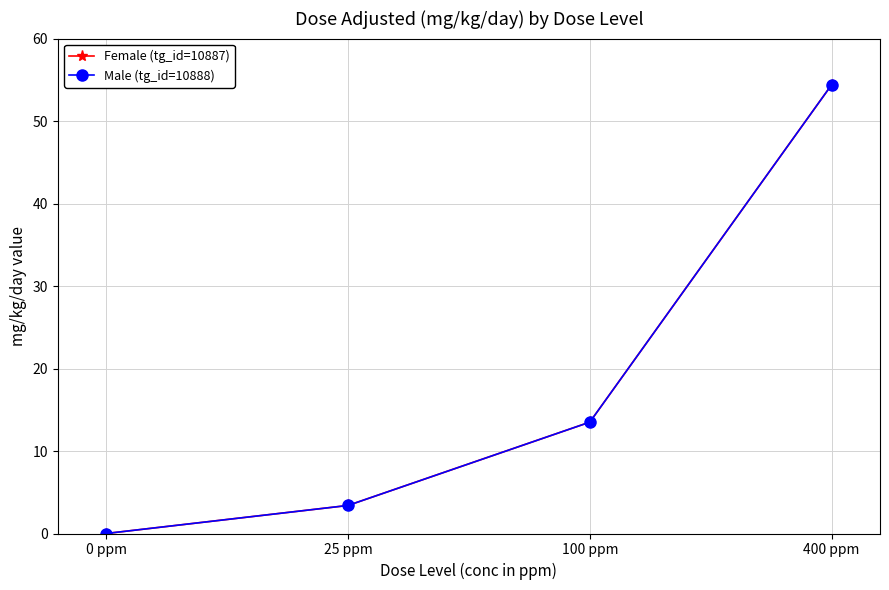

Reading left to right, extract all data points from this chart.

Female (tg_id=10887): 0 ppm=0.0	25 ppm=3.4	100 ppm=13.5	400 ppm=54.4
Male (tg_id=10888): 0 ppm=0.0	25 ppm=3.4	100 ppm=13.5	400 ppm=54.4